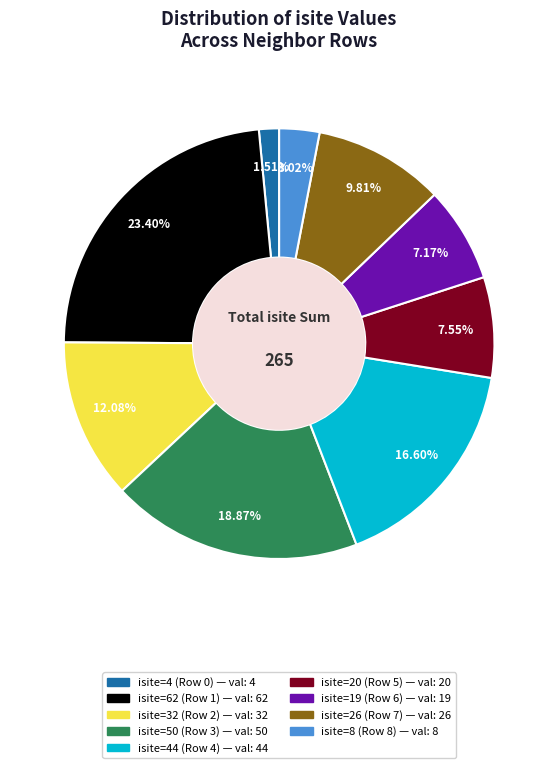

Is there any slice that represents more than half of the pie?

No